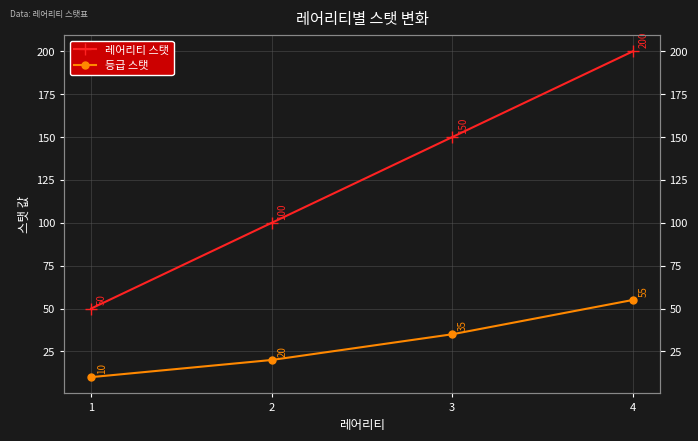

What are all the series names shown in the legend?

레어리티 스탯, 등급 스탯